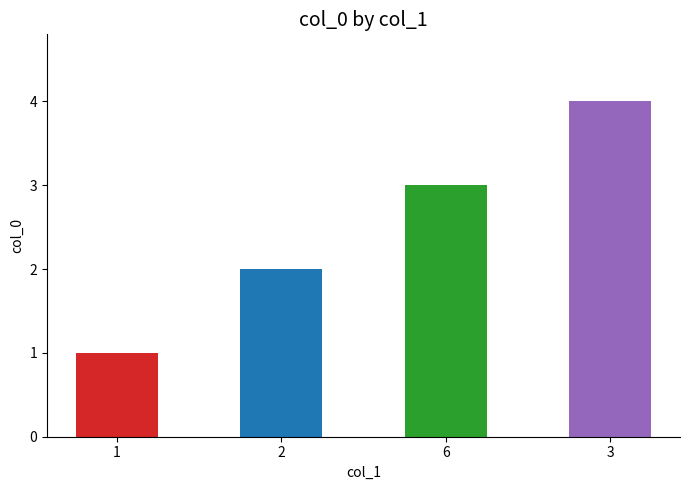

Rank the categories by value from highest to lowest.

3, 6, 2, 1